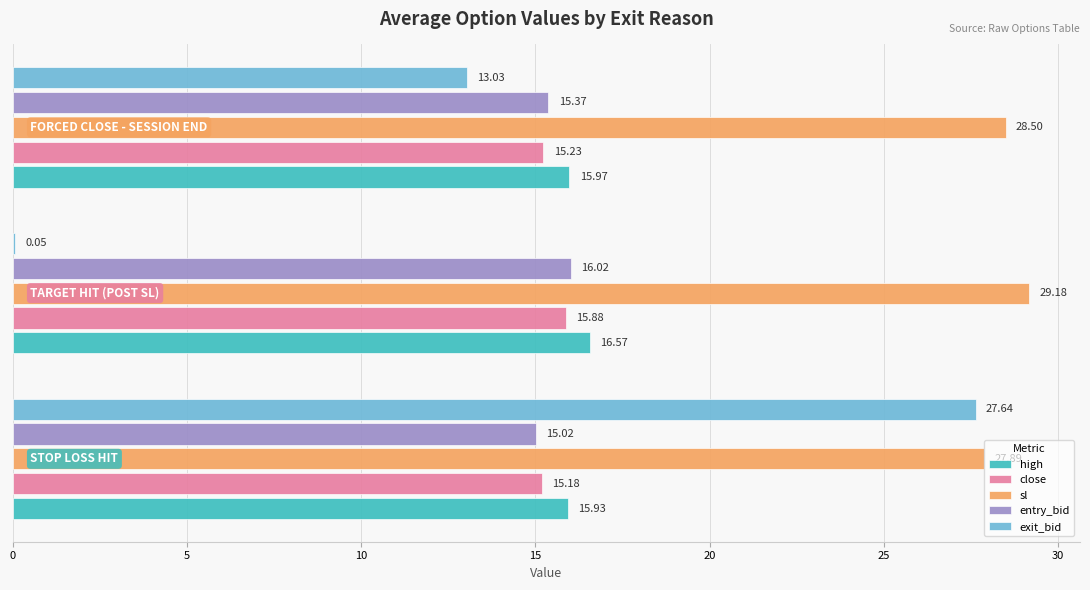

At which category is the sum across all series the highest?

STOP LOSS HIT